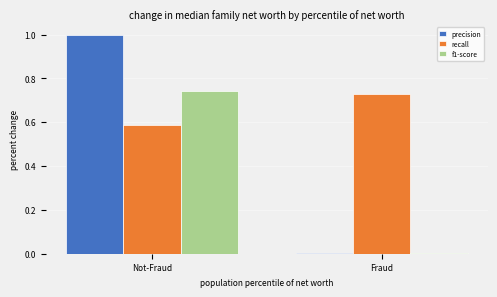

Which series has the largest total across all categories?

recall